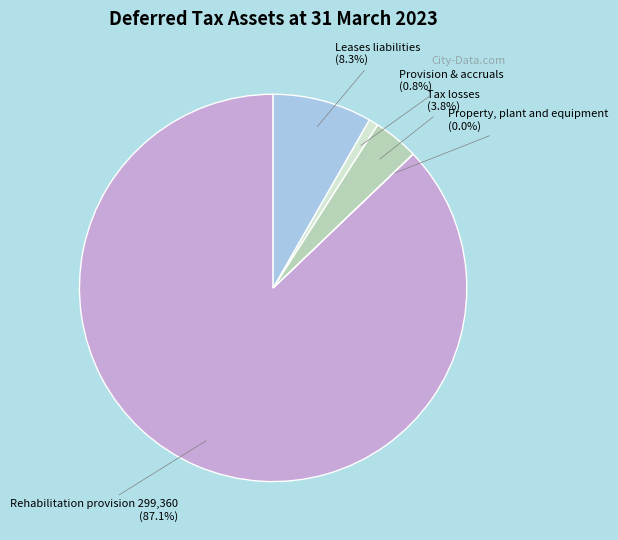

Is it true that Tax losses is 4% of the pie?

True